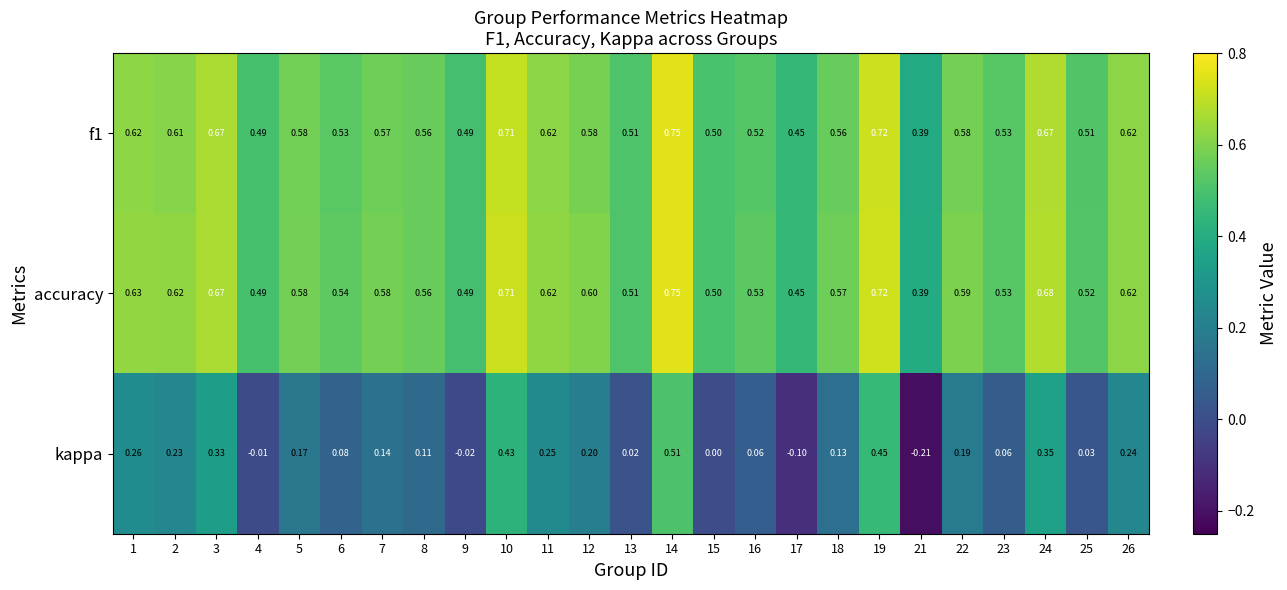

Is the value of accuracy at 1 greater than the value of kappa at 8?

Yes